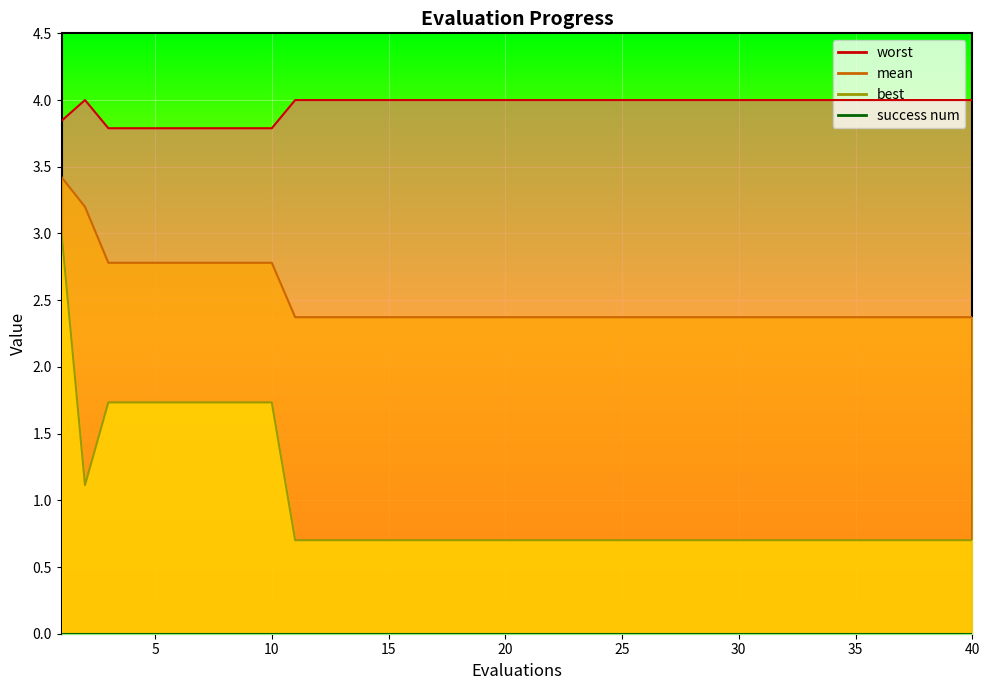

Which series has the largest total across all categories?

worst